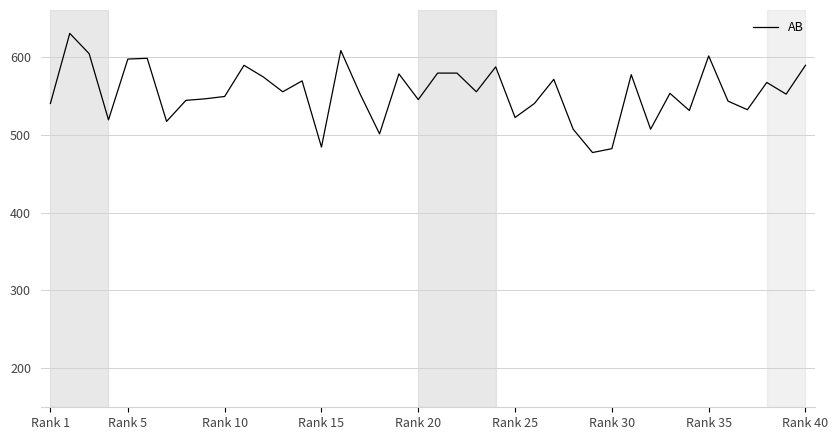

What is the sum of all values?

22150